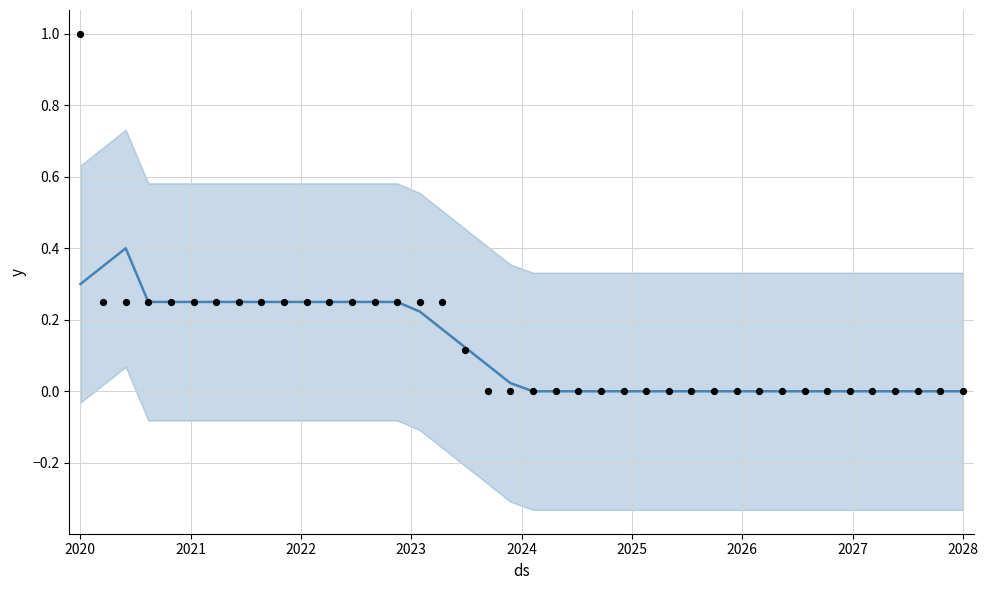

Which series contains the highest Y value?

actual